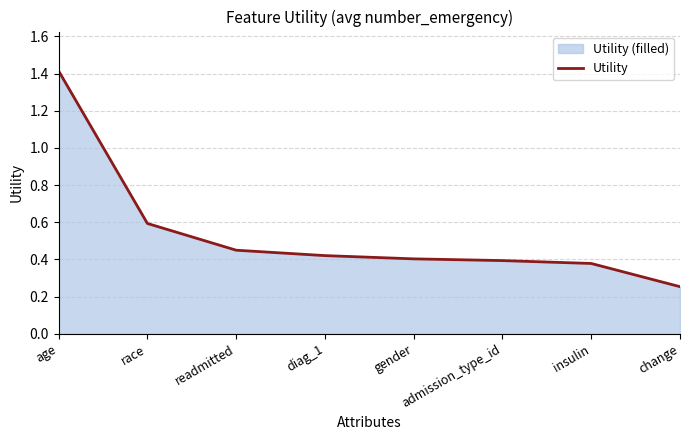

What is the label of the 1st point from the right?

change